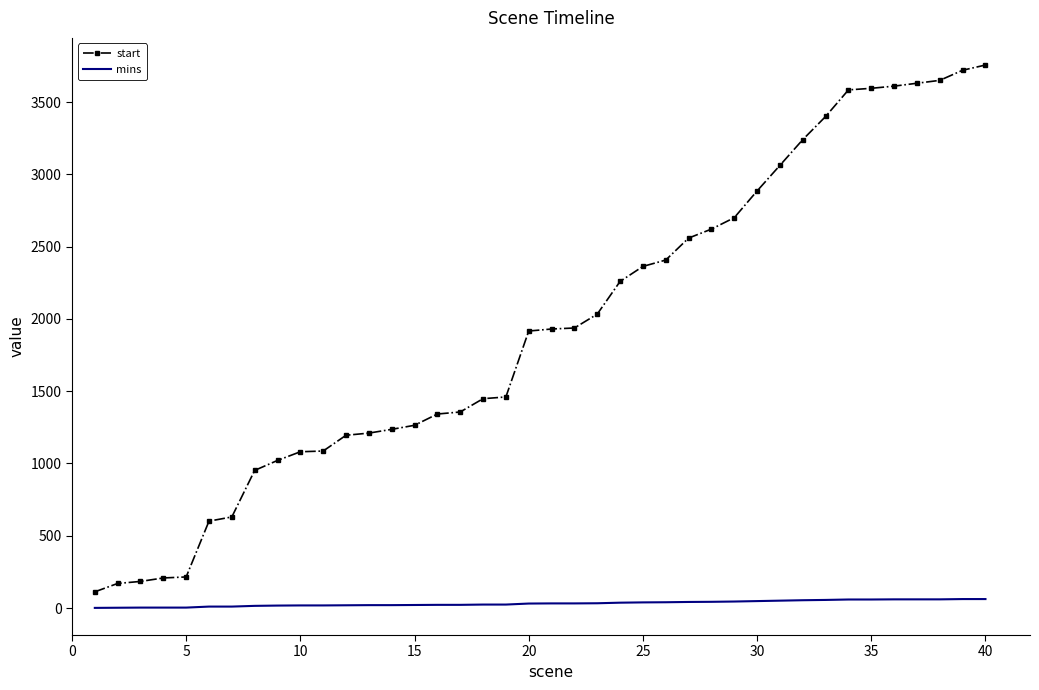

True or false: start and mins cross at least once.

False